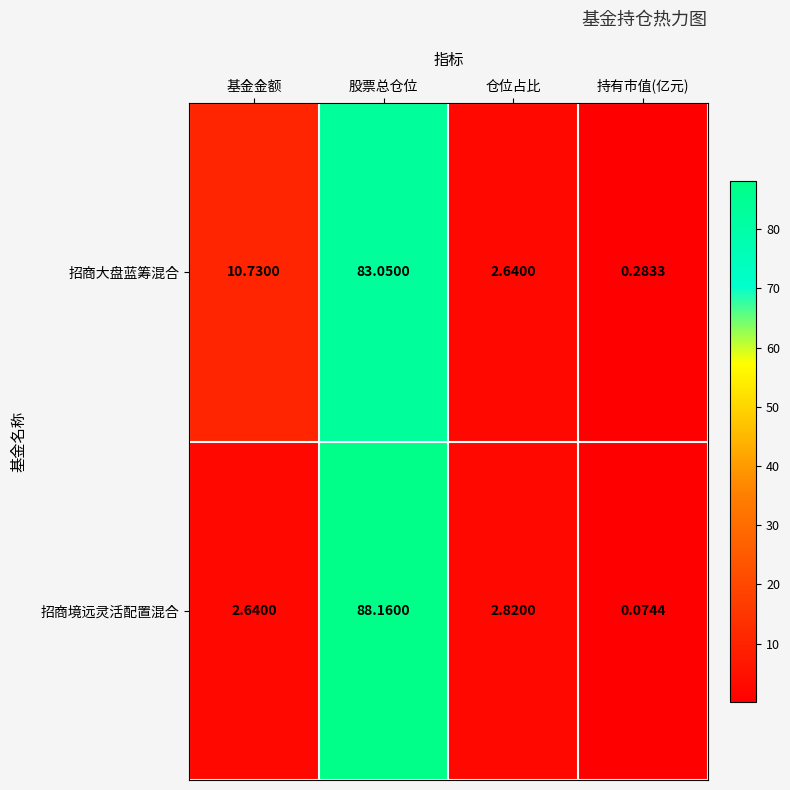

Is the value of 招商大盘蓝筹混合 at 基金金额 greater than the value of 招商境远灵活配置混合 at 持有市值(亿元)?

Yes